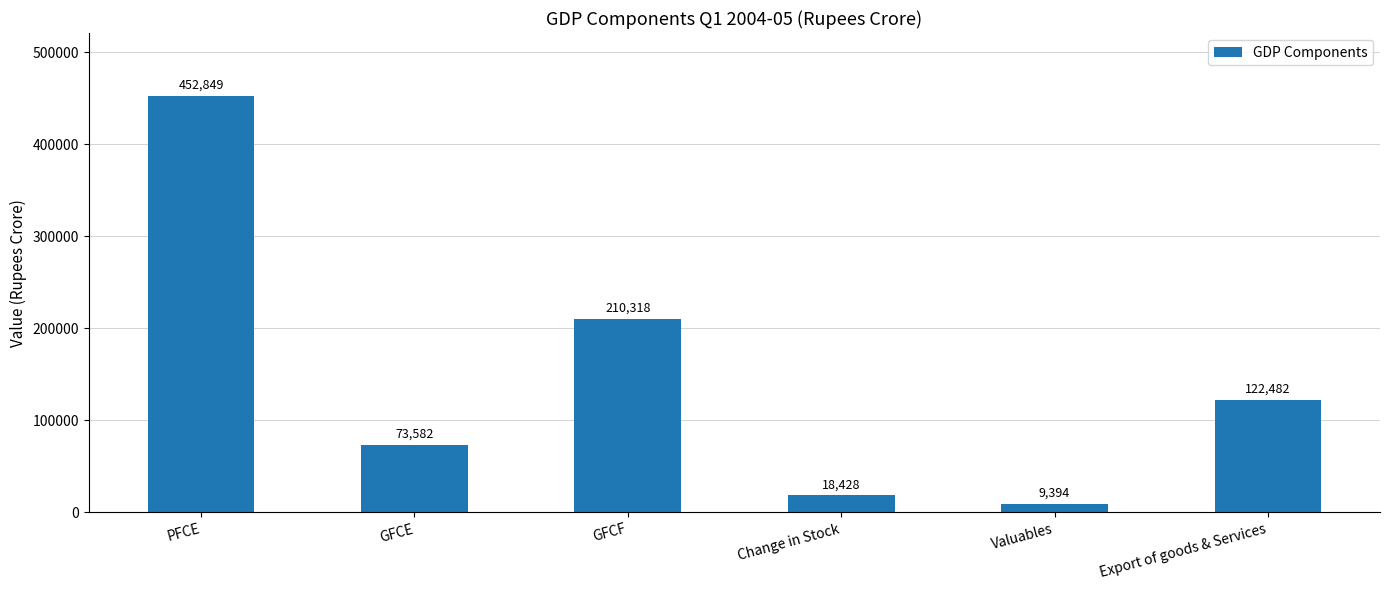

What is the smallest value displayed?

9394